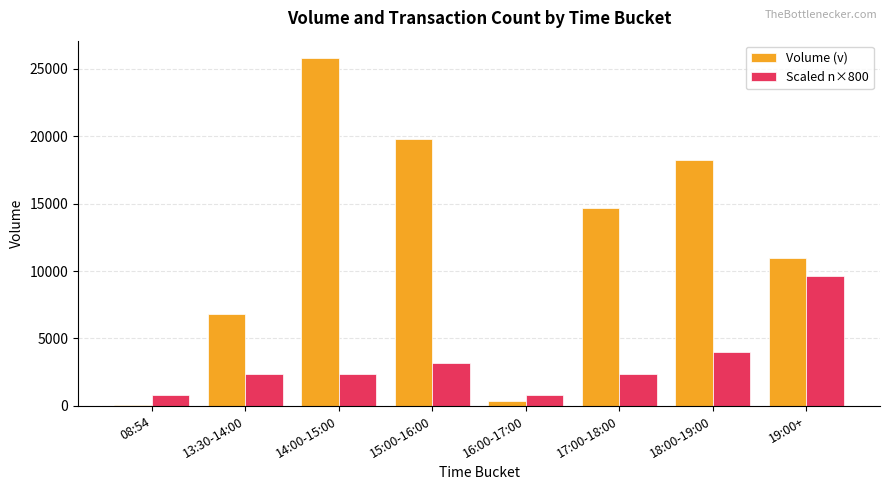

Rank the series at 08:54 from lowest to highest value.

Volume (v), Scaled n×800